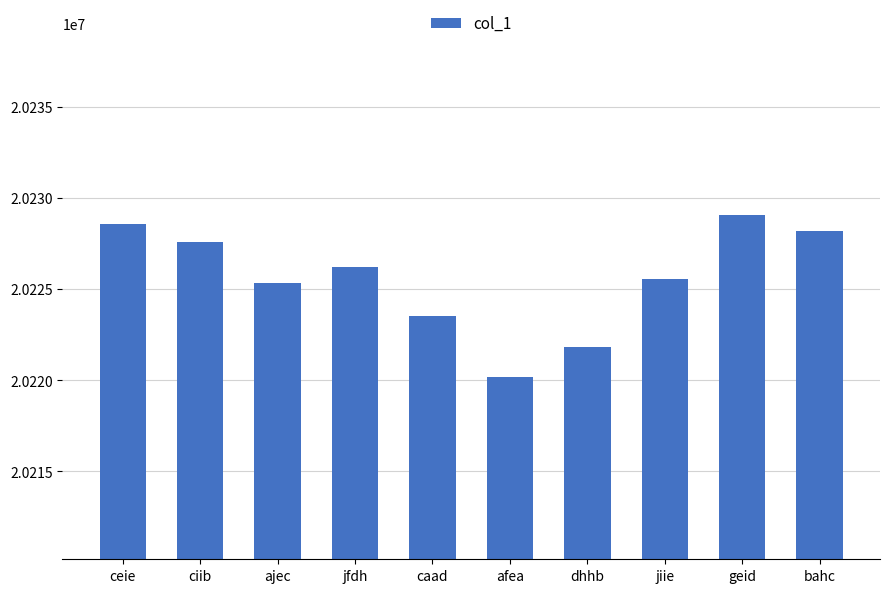

What position from the right is jfdh?

7